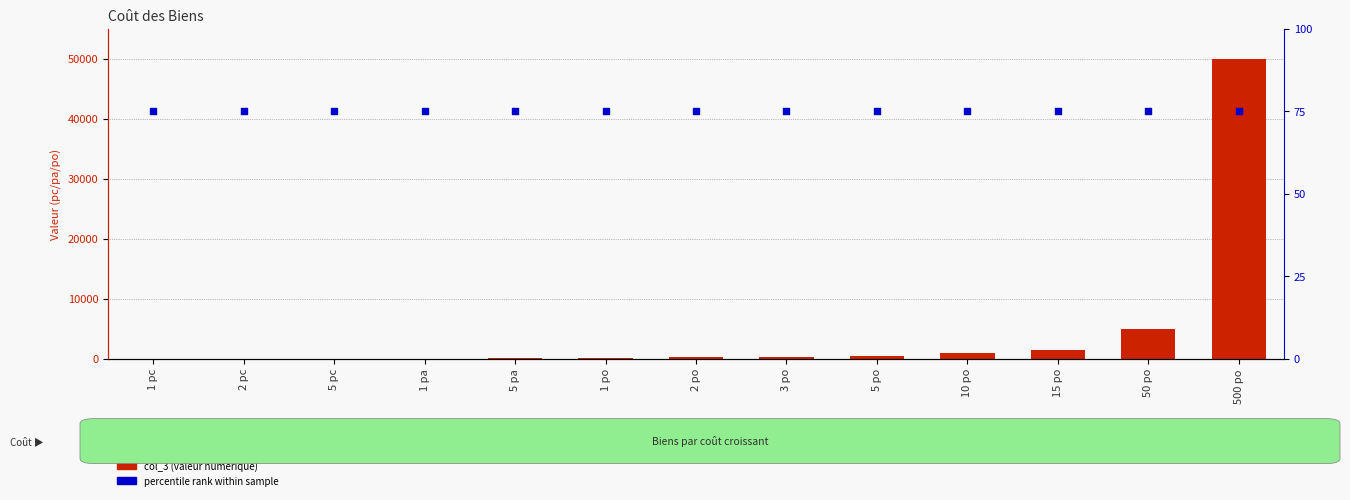

What is the total value across all series at 1 po?

175